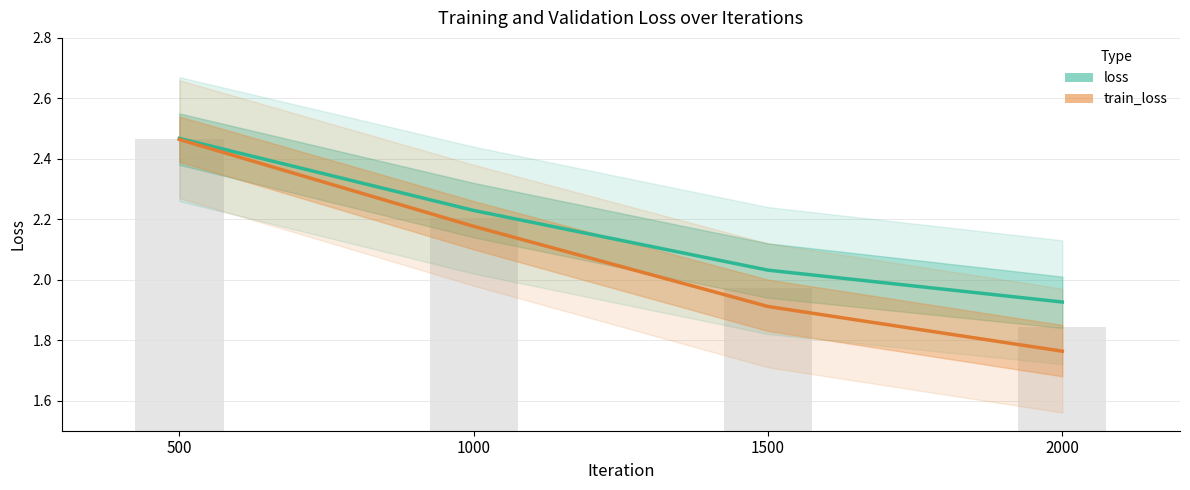

Between 500 and 2000, which is larger?

500